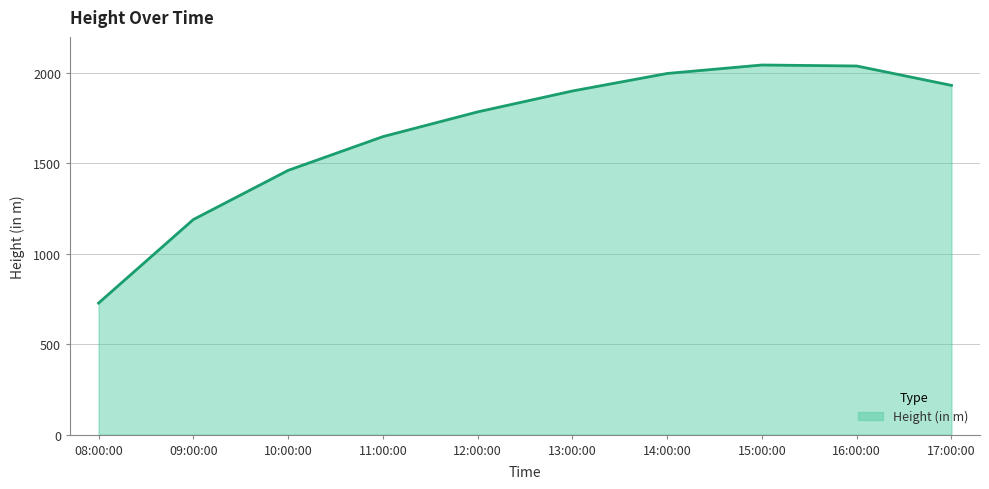

The chart shows a value of 1785.1 at 12:00:00. True or false?

True